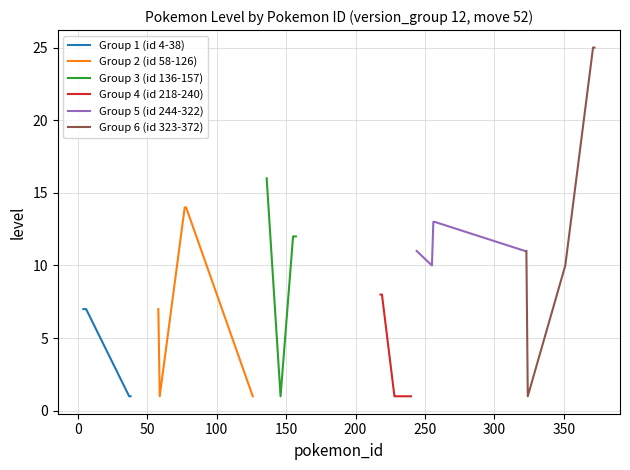

Is this an area chart (filled region under the line)?

No